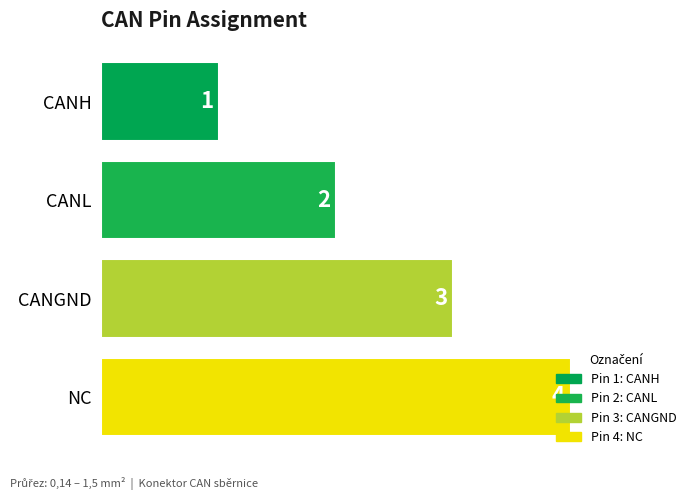

The value at CANL is 2. True or false?

True